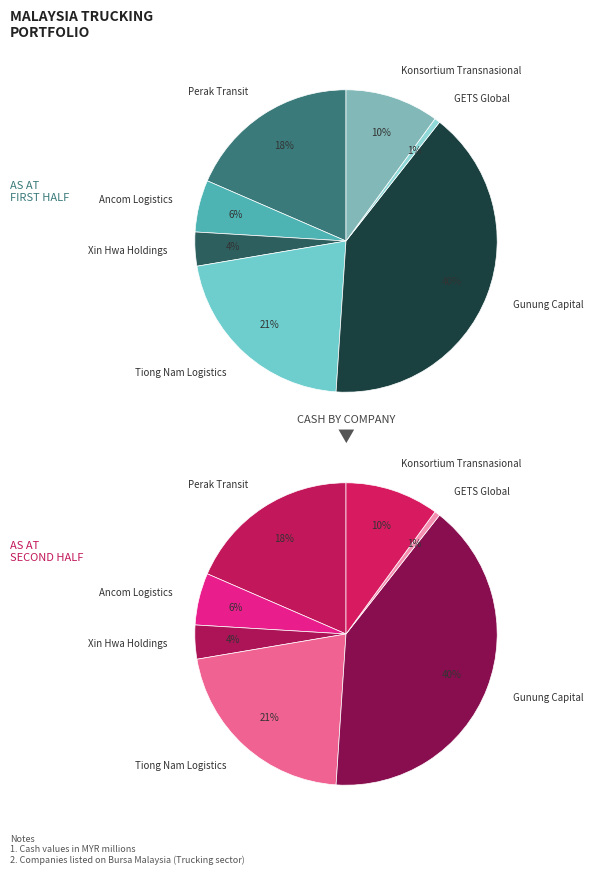

Which slice is the largest?

Gunung Capital